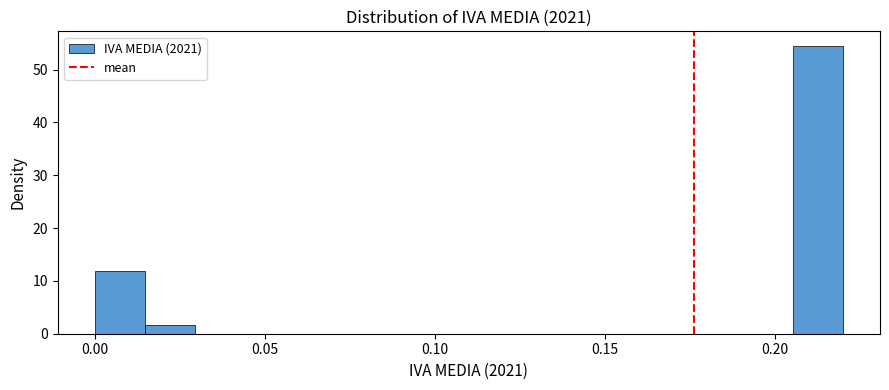

Read against the x-axis, roughly where is the centre of the tallest bar?

0.215